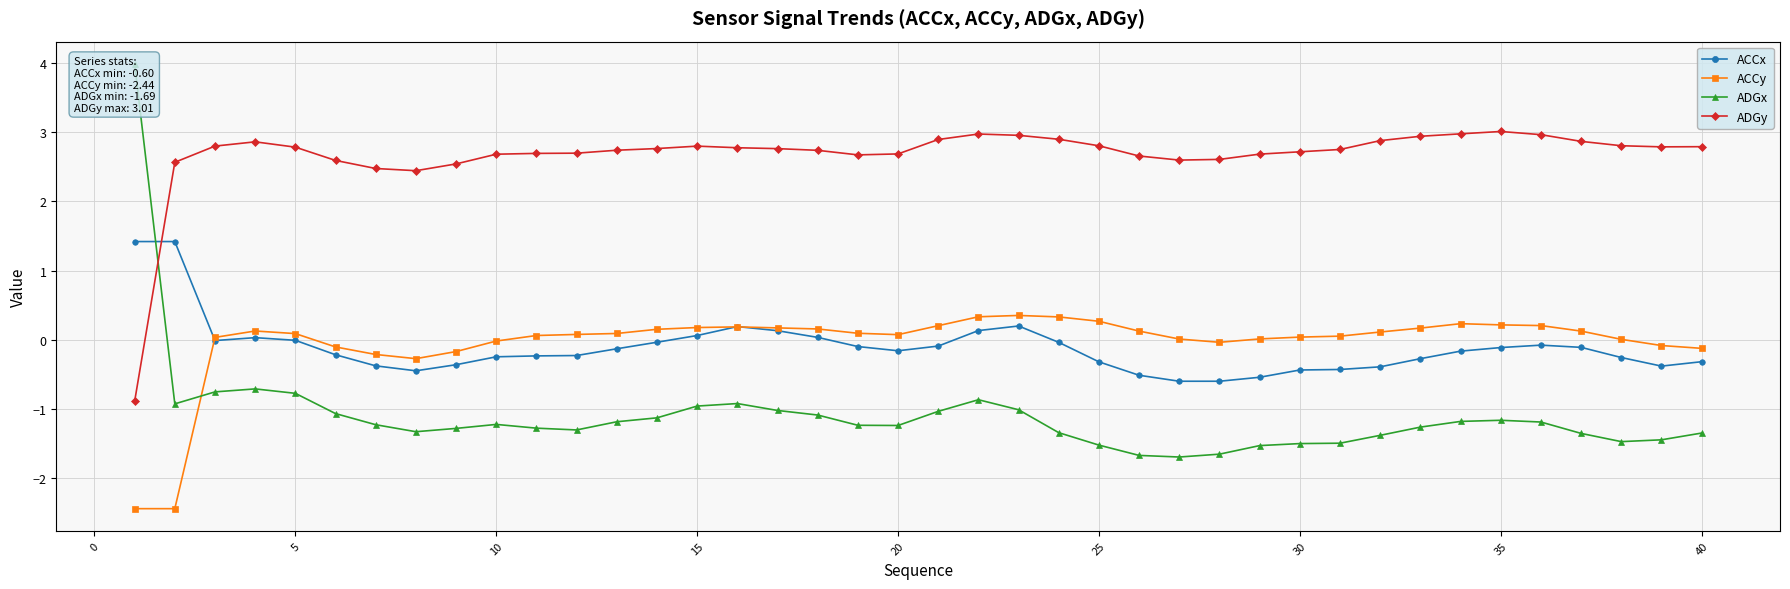

What is the maximum value for ACCx?

1.4